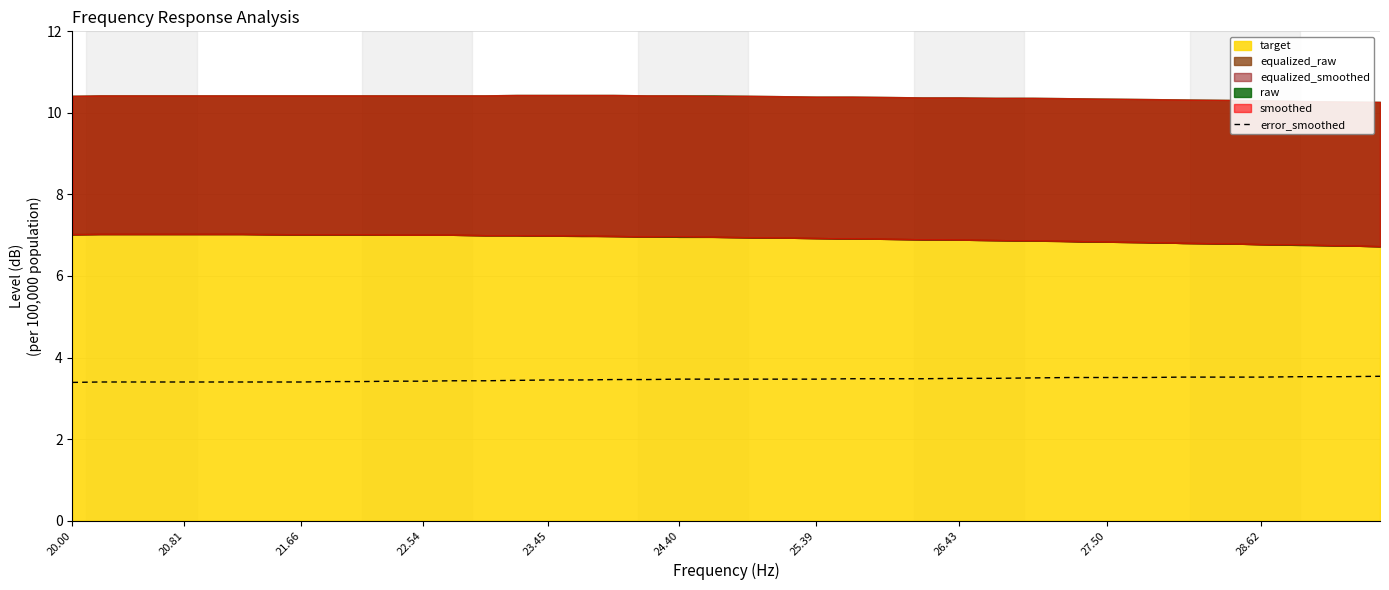

Which category has the lowest value across all series?

20.00